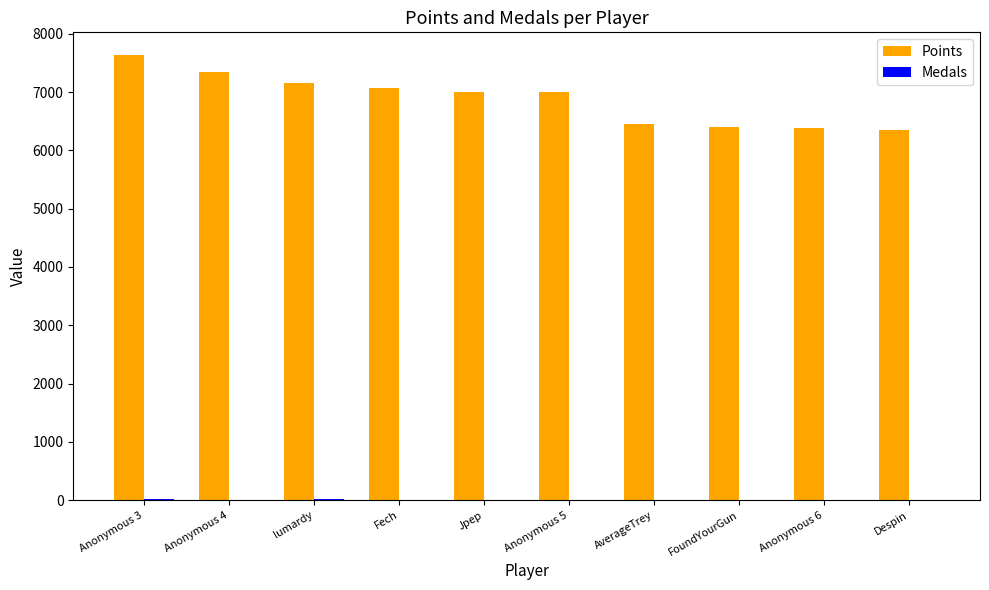

What is the greatest value displayed?

7642